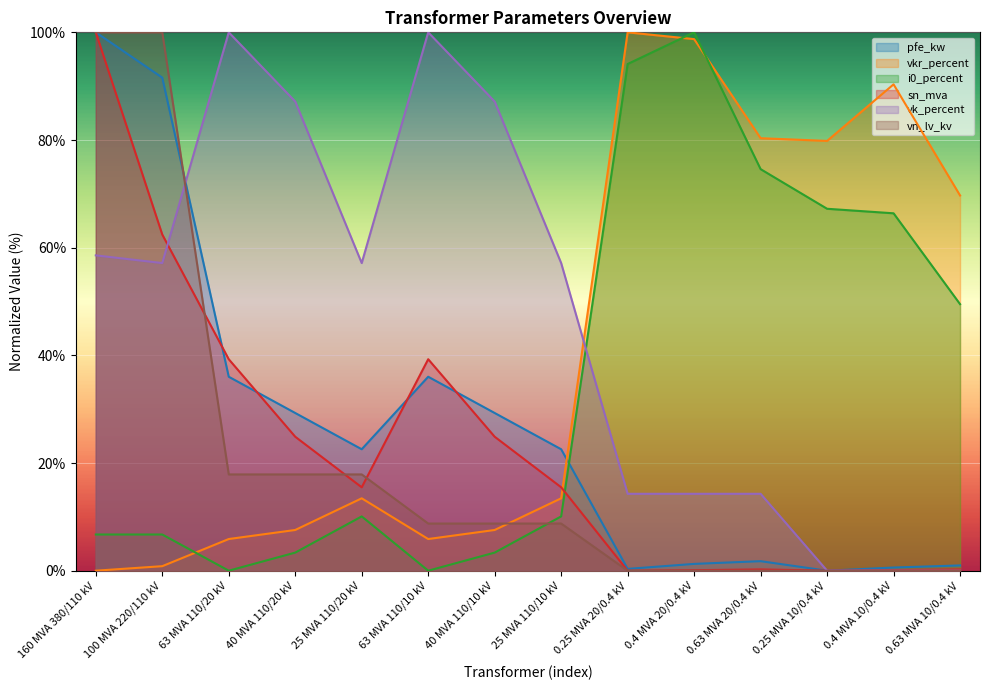

True or false: vn_lv_kv and vkr_percent cross at least once.

True